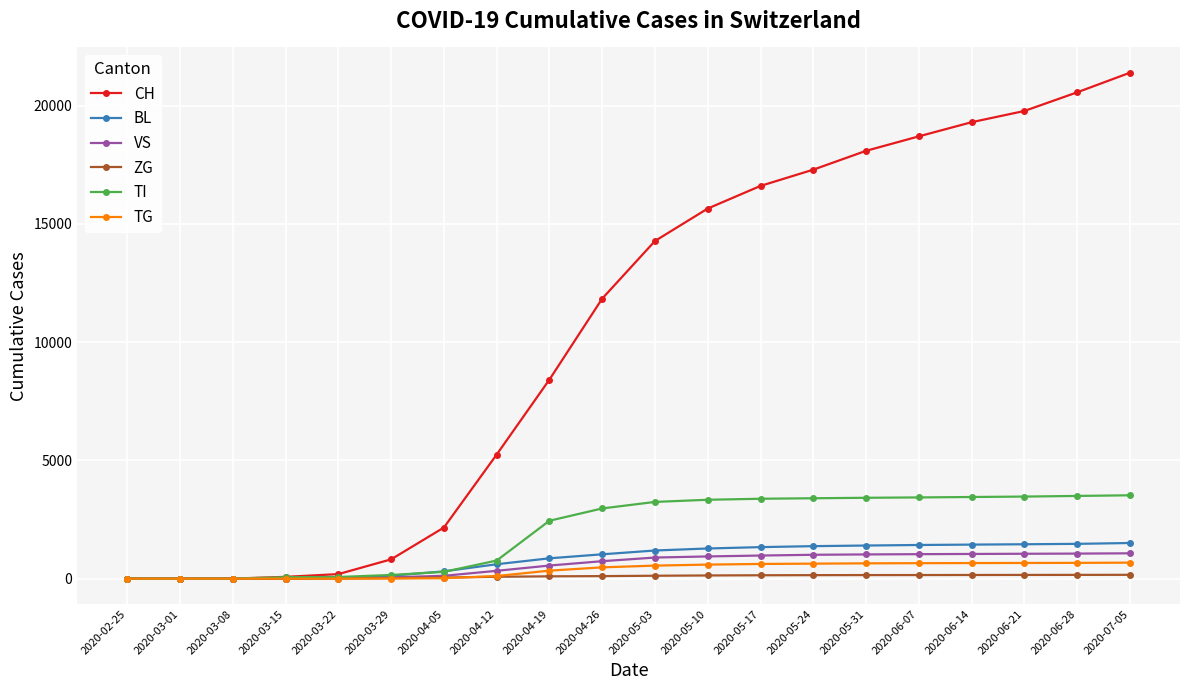

Is the value of ZG at 2020-03-22 greater than the value of VS at 2020-06-21?

No